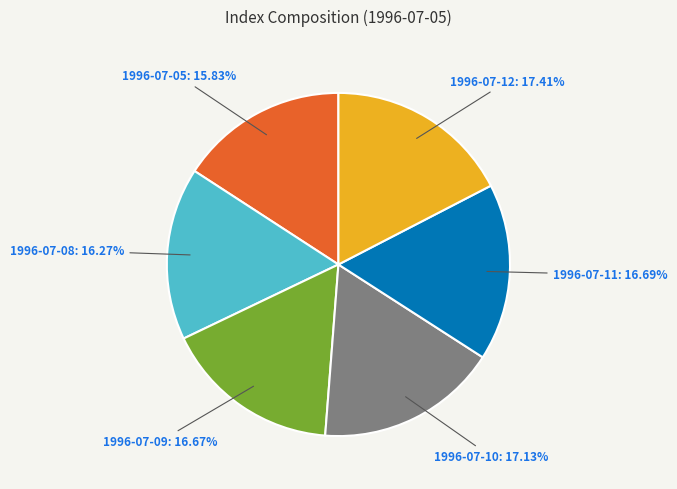

Is there a majority slice in this chart?

No